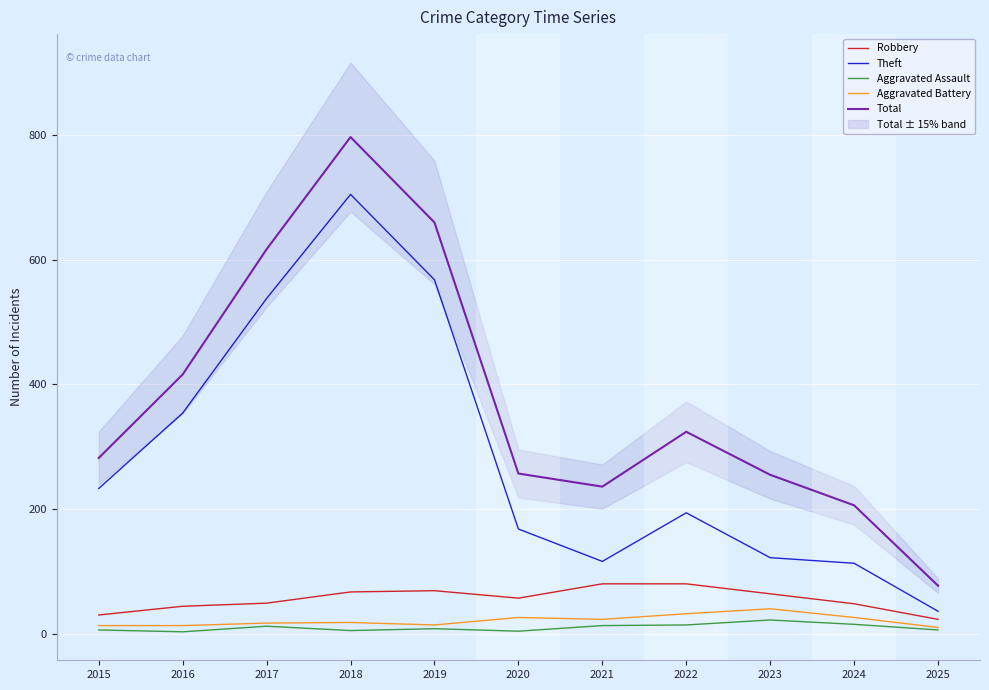

The value of Aggravated Battery at 2020 is 34. True or false?

False